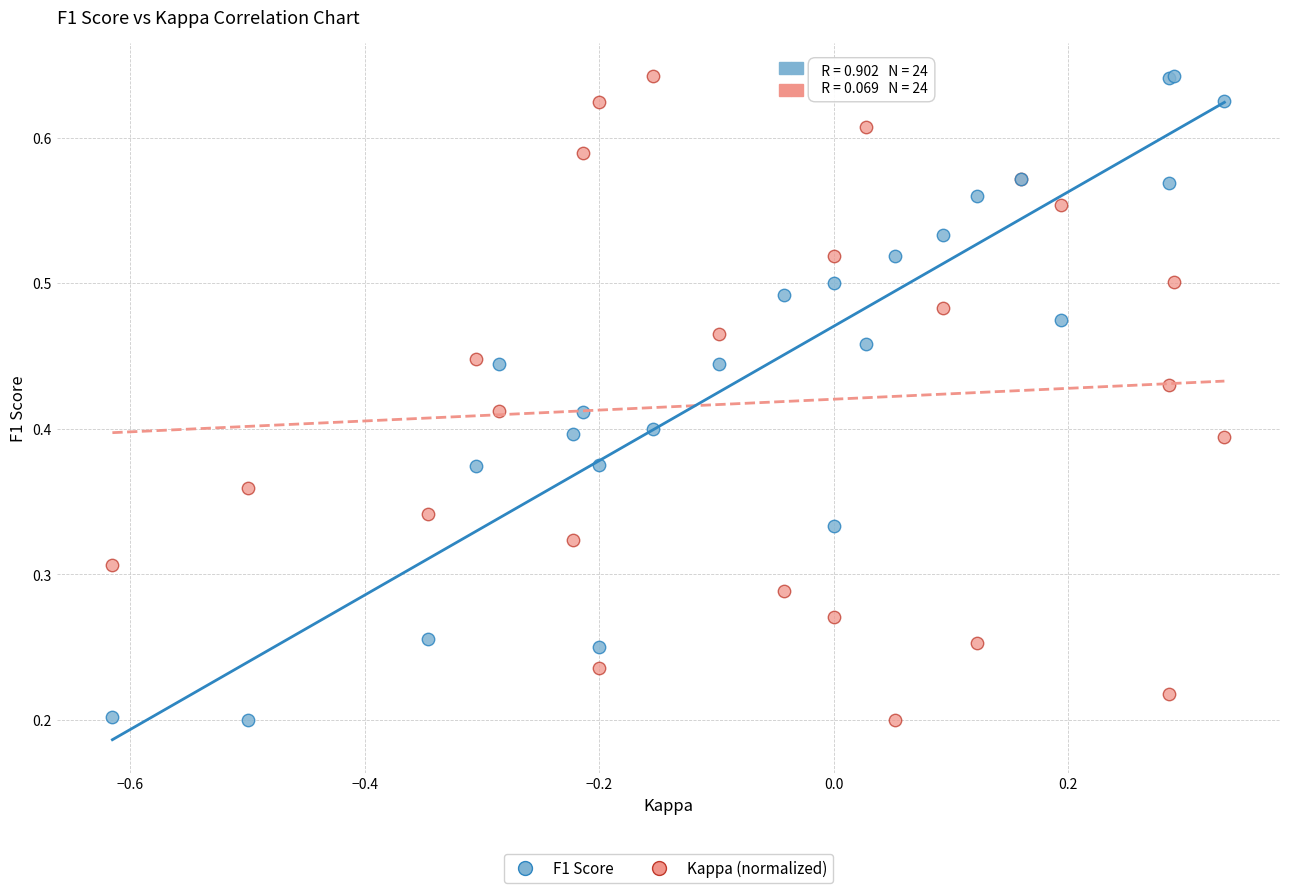

What is the X range (max minus min) for the scatter plot?

0.9